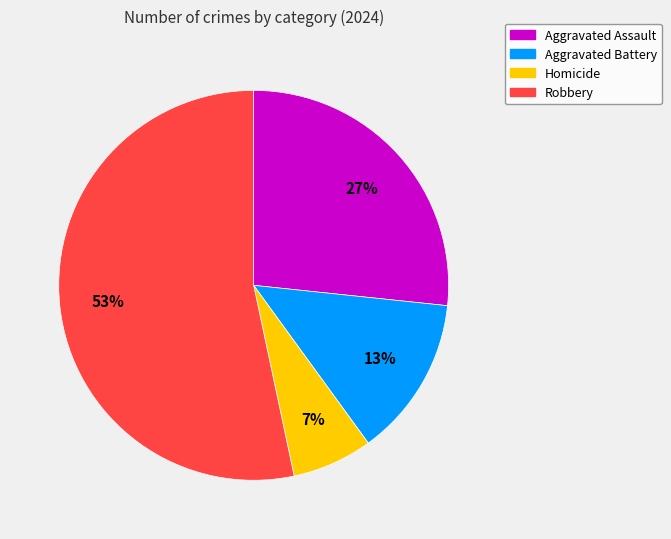

Rank the categories by value from lowest to highest.

Homicide, Aggravated Battery, Aggravated Assault, Robbery